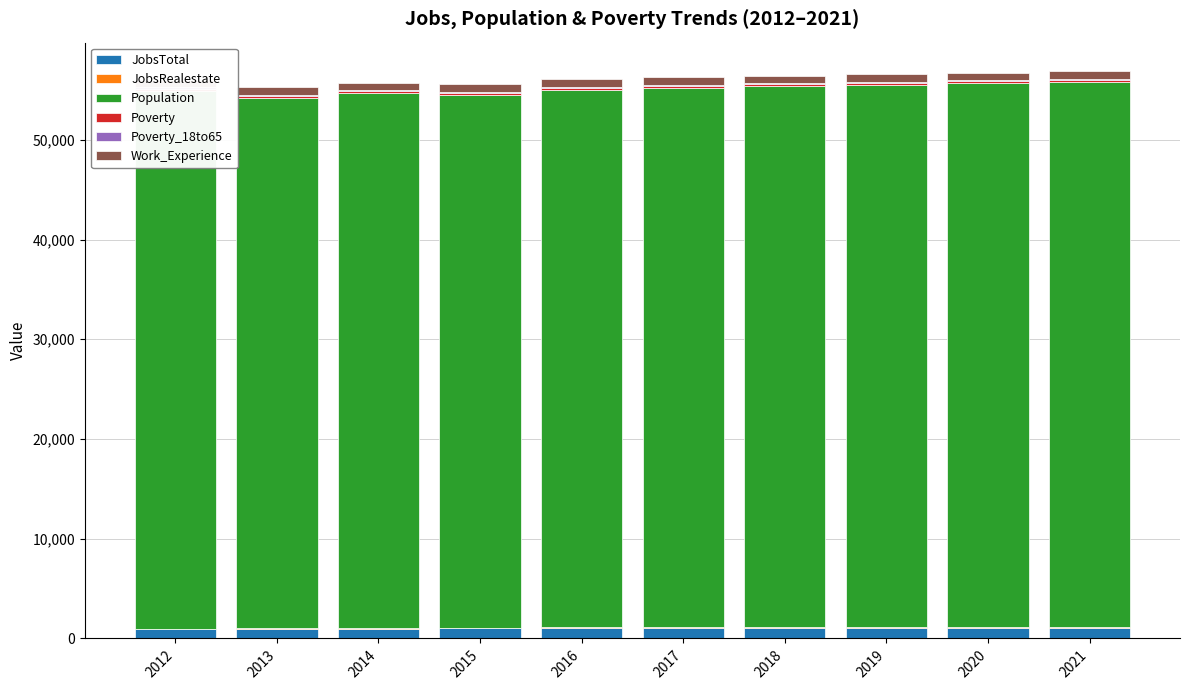

Reading right to left, extract all data points from this chart.

JobsTotal: 2021=1073	2020=1067	2019=1061	2018=1056	2017=1050	2016=1047	2015=1000	2014=971	2013=933	2012=921
JobsRealestate: 2021=87	2020=86	2019=85	2018=84	2017=83	2016=82	2015=73	2014=74	2013=68	2012=64
Population: 2021=54658	2020=54508	2019=54359	2018=54210	2017=54063	2016=53880	2015=53415	2014=53619	2013=53154	2012=53943
Poverty: 2021=213	2020=210	2019=208	2018=205	2017=203	2016=200	2015=217	2014=224	2013=244	2012=214
Poverty_18to65: 2021=109	2020=108	2019=106	2018=104	2017=103	2016=101	2015=112	2014=117	2013=124	2012=111
Work_Experience: 2021=757	2020=756	2019=754	2018=752	2017=751	2016=750	2015=750	2014=739	2013=738	2012=732